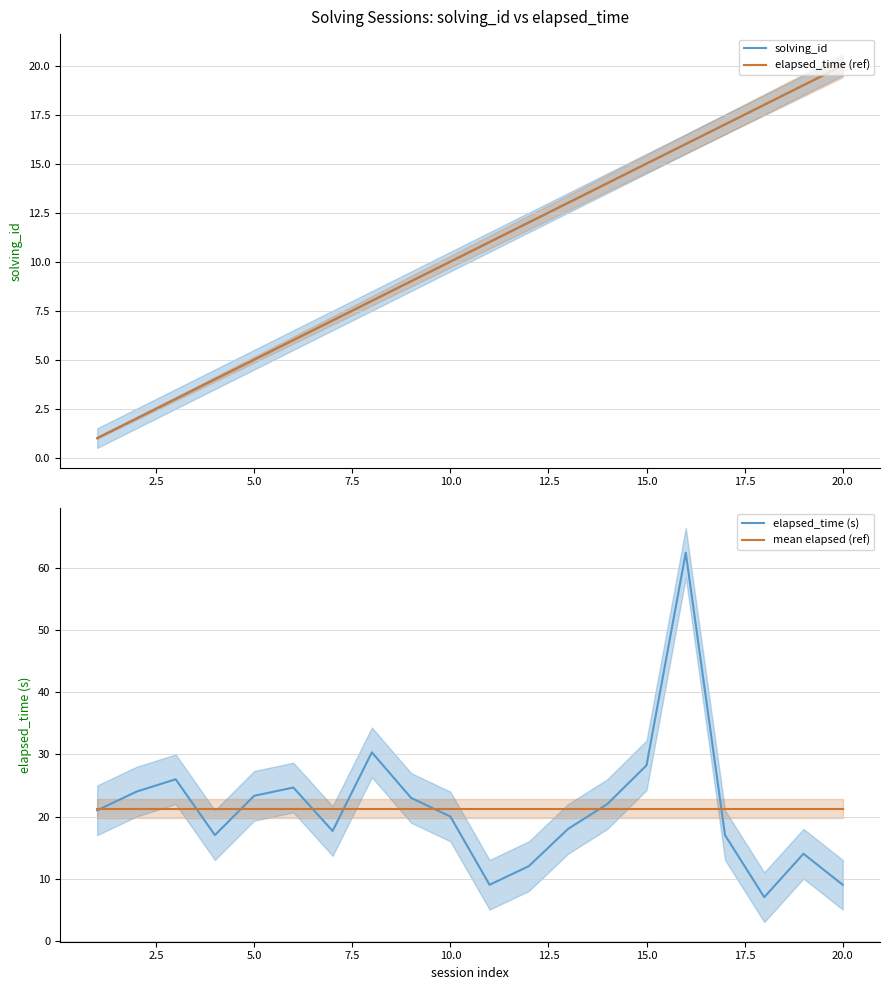

How many intersections are there between elapsed_time (ref) and elapsed_time (s)?

1